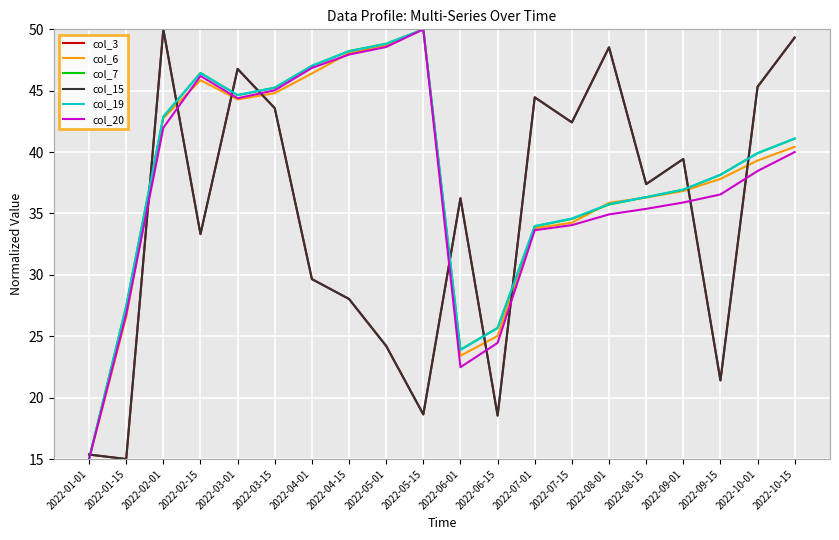

After their last crossing, which series has the higher values: col_3 or col_19?

col_3